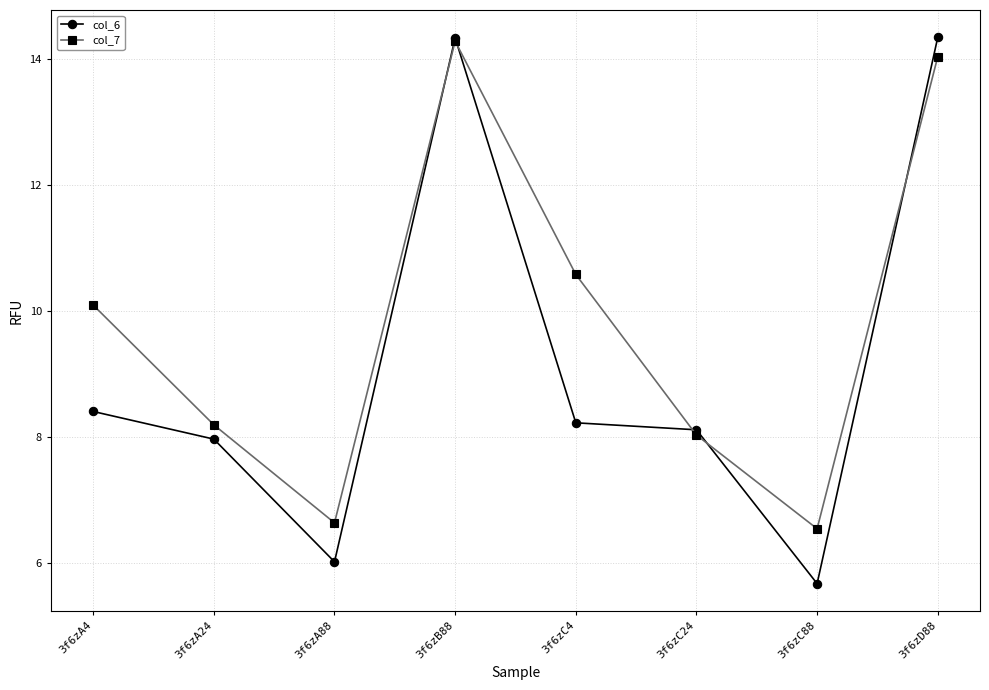

At which category does the chart reach its minimum across all series?

3f6zC88